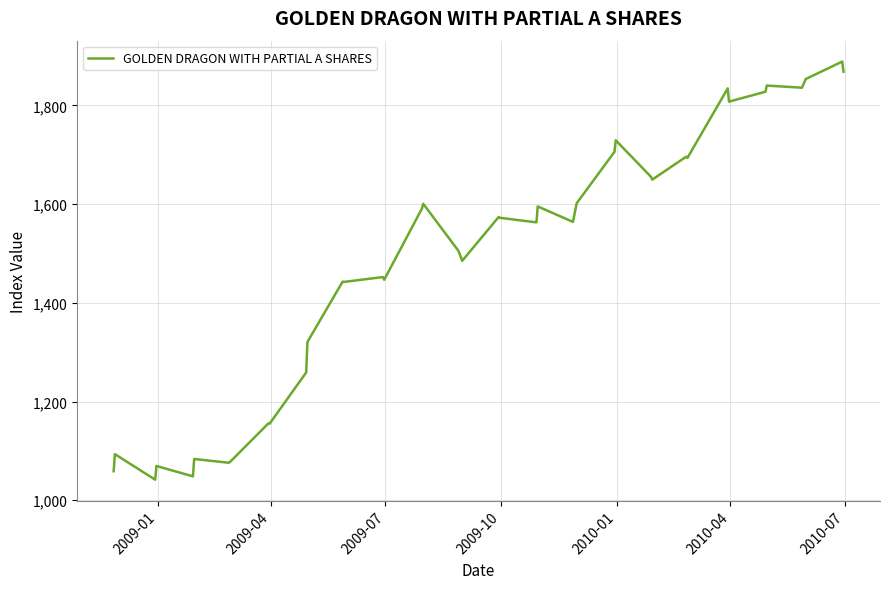

What is the greatest value displayed?

1888.9